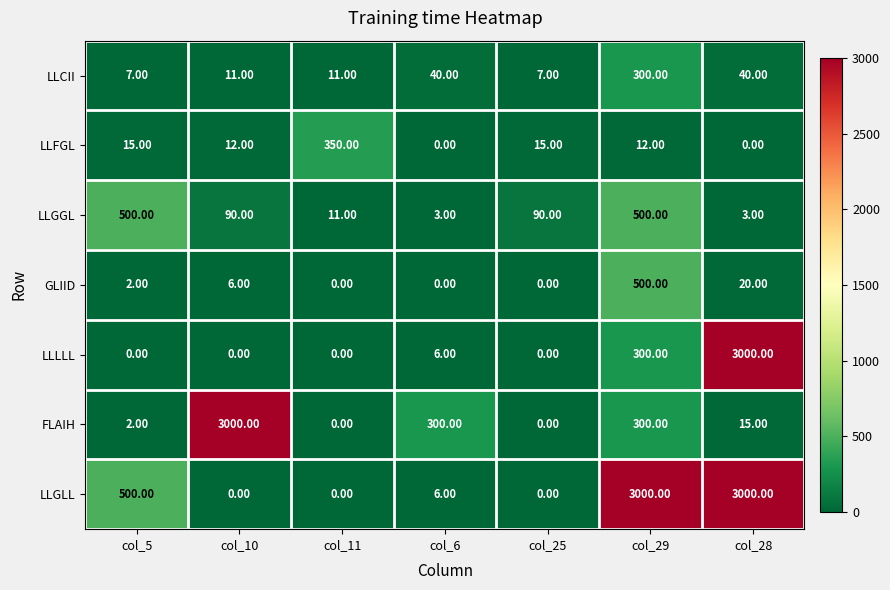

How many categories are shown in the chart?

7